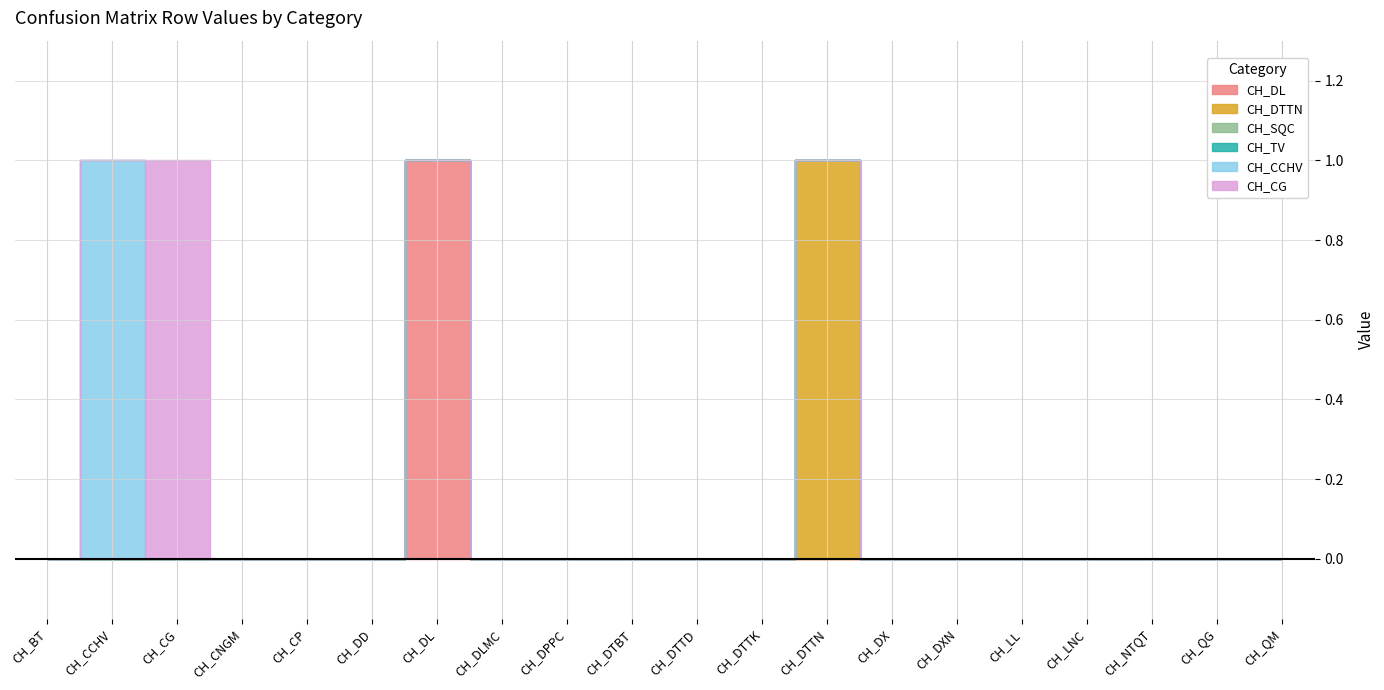

True or false: CH_DL has more than 0 points higher than both neighbors.

True